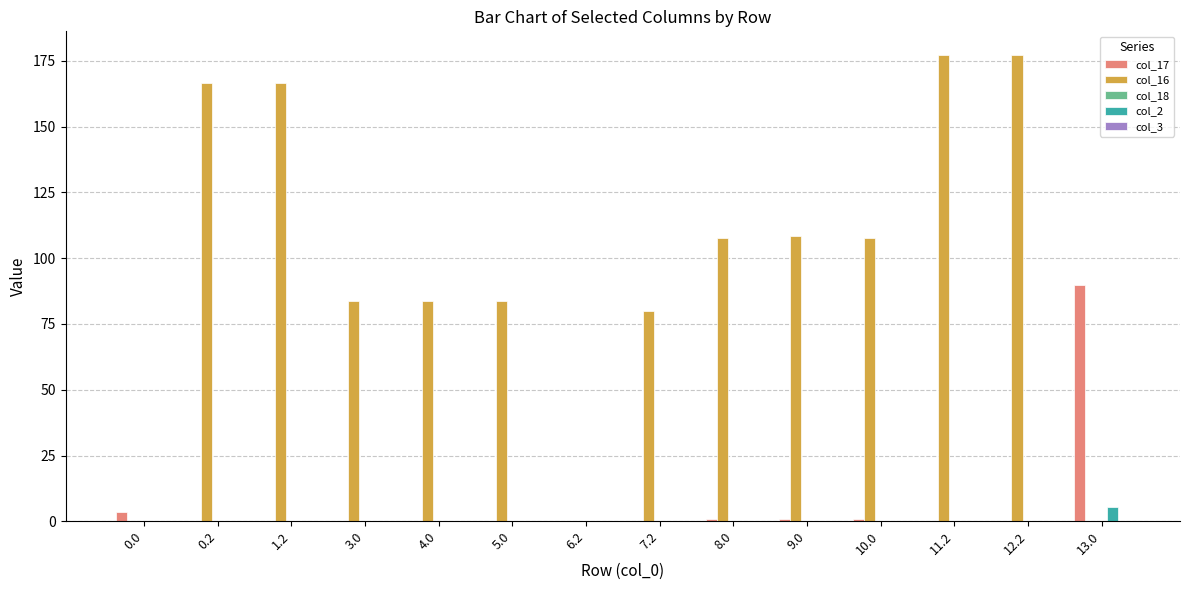

What is the highest value of the col_16 series?

177.4